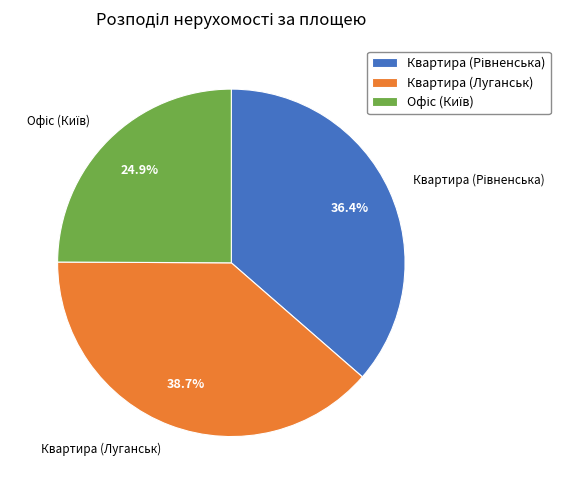

To the nearest percent, what is the difference between the largest and smallest slice percentages?

14%